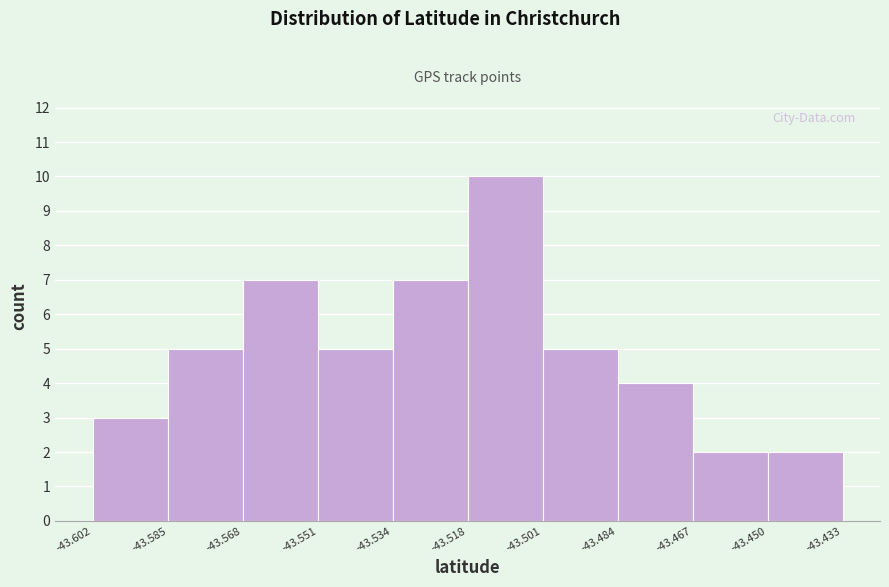

Which range on the x-axis has the tallest bar?

-43.518 to -43.501